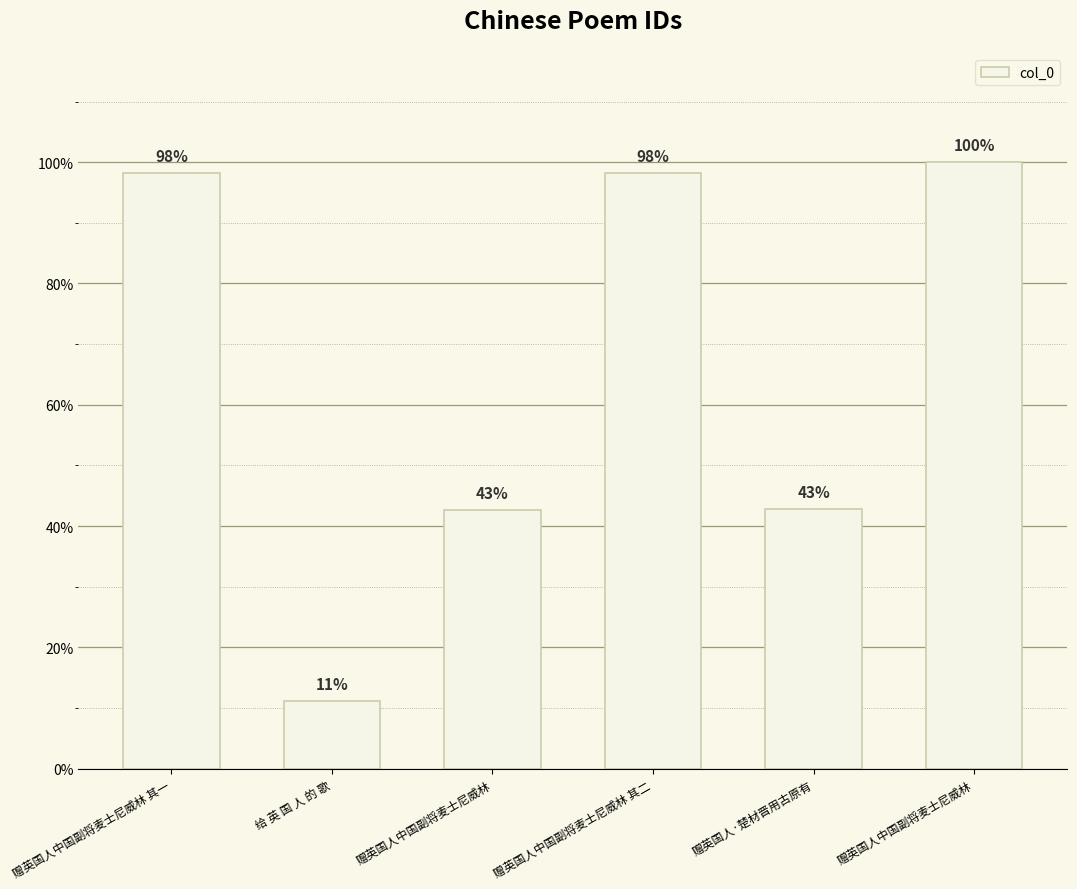

Are the bars horizontal?

No